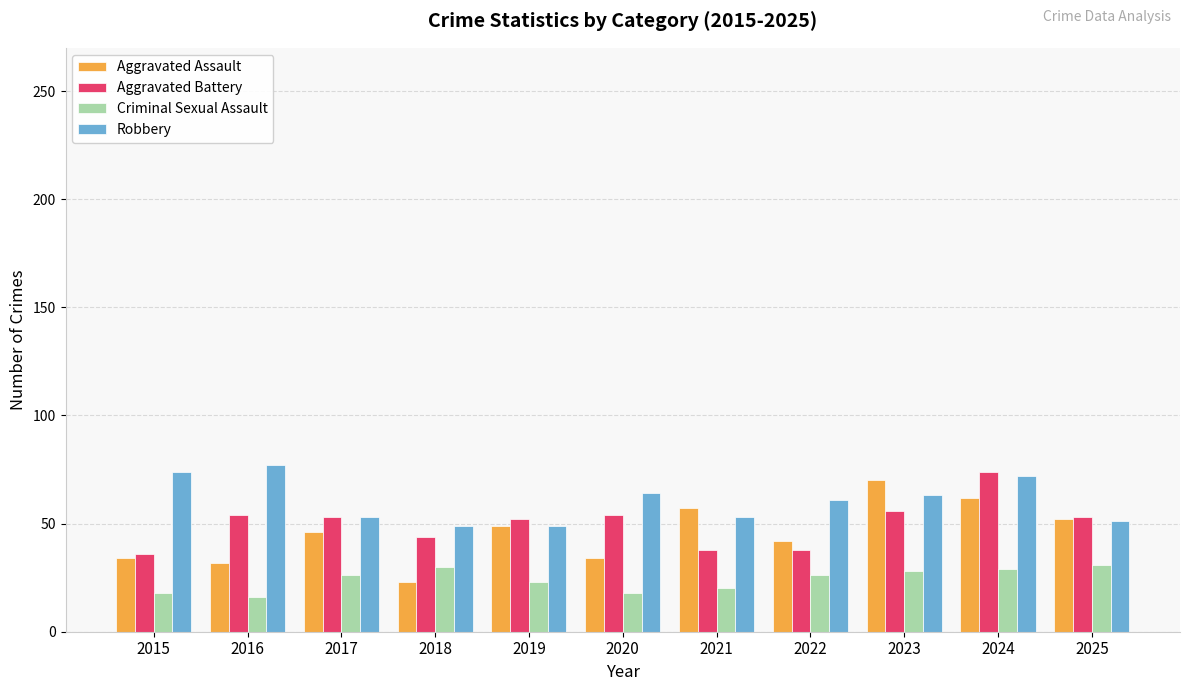

How many groups of bars are there?

11